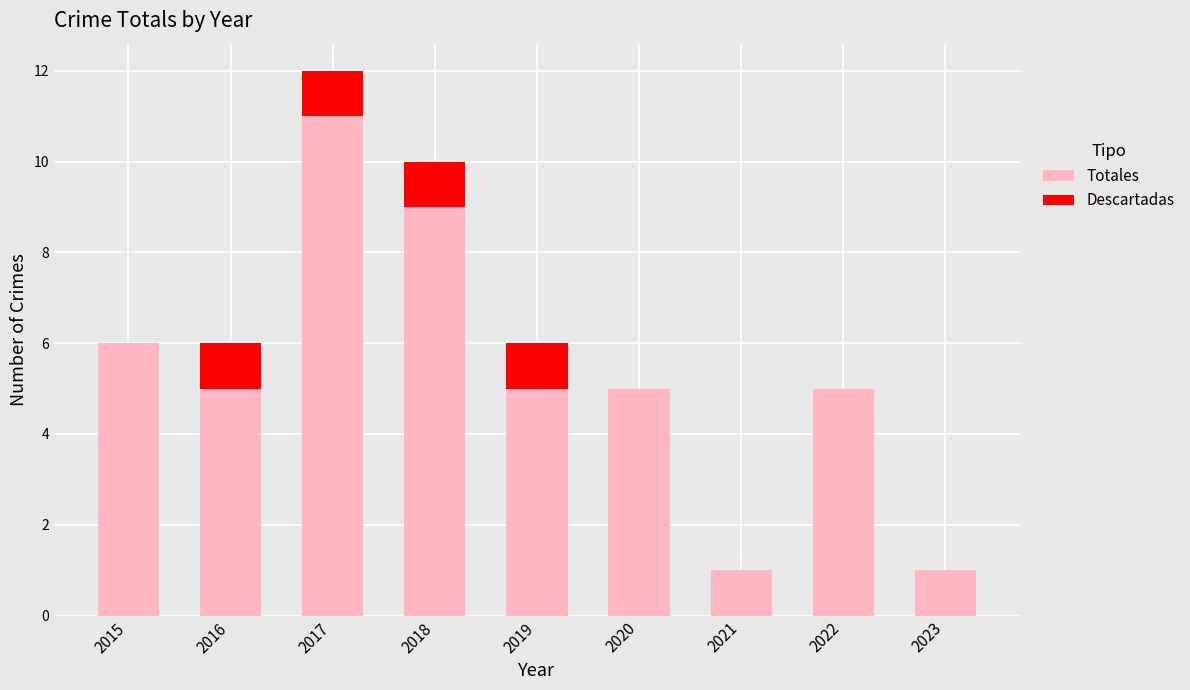

The Totales series shows 9 at 2018. True or false?

True